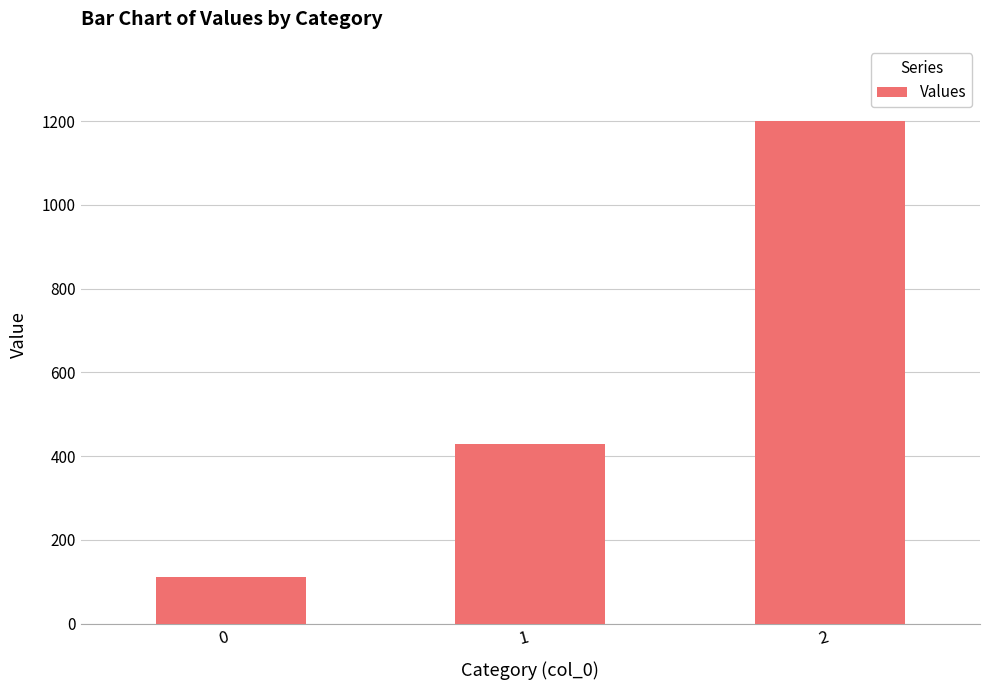

The value at 0 is 111.1. True or false?

True